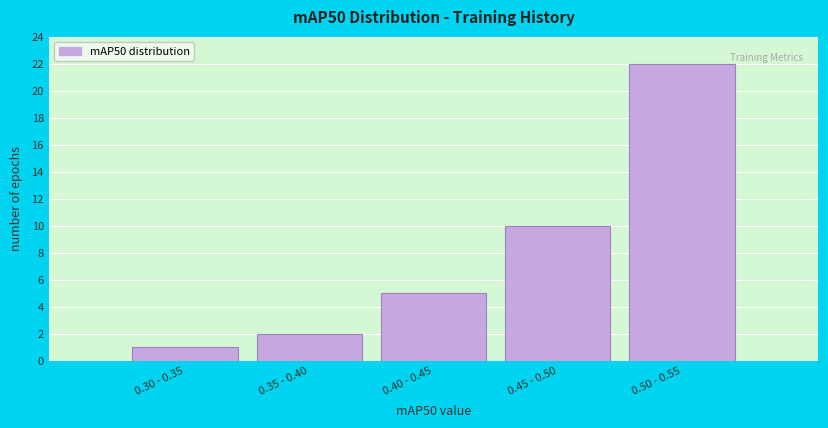

Reading left to right, list all the values displayed in this chart.

1	2	5	10	22